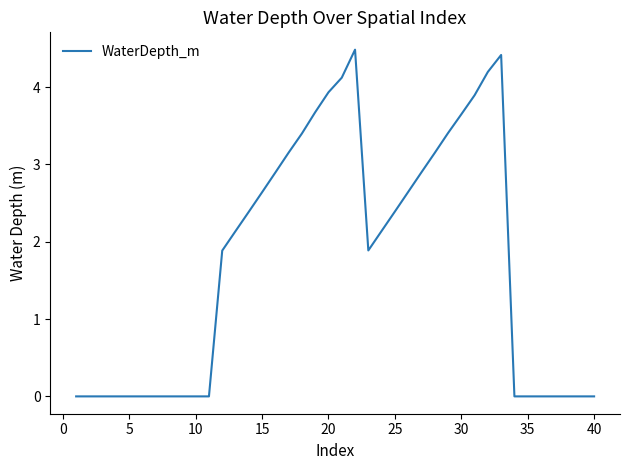

Does the chart have visible grid lines?

No